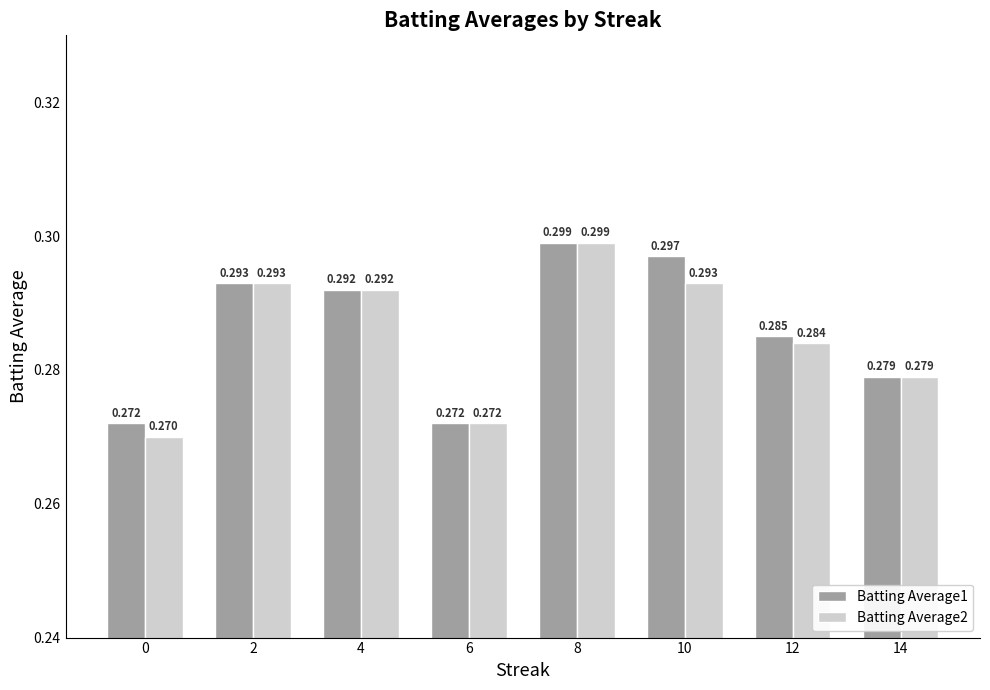

List the series in order of their overall mean, lowest first.

Batting Average2, Batting Average1